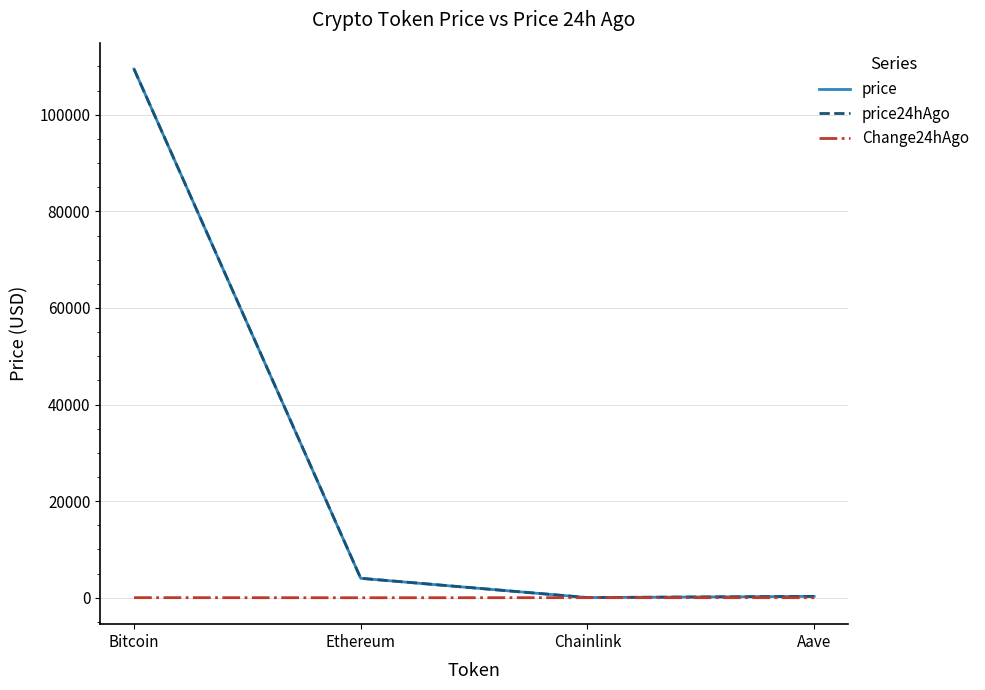

What is the sum of all price24hAgo values?

113765.9